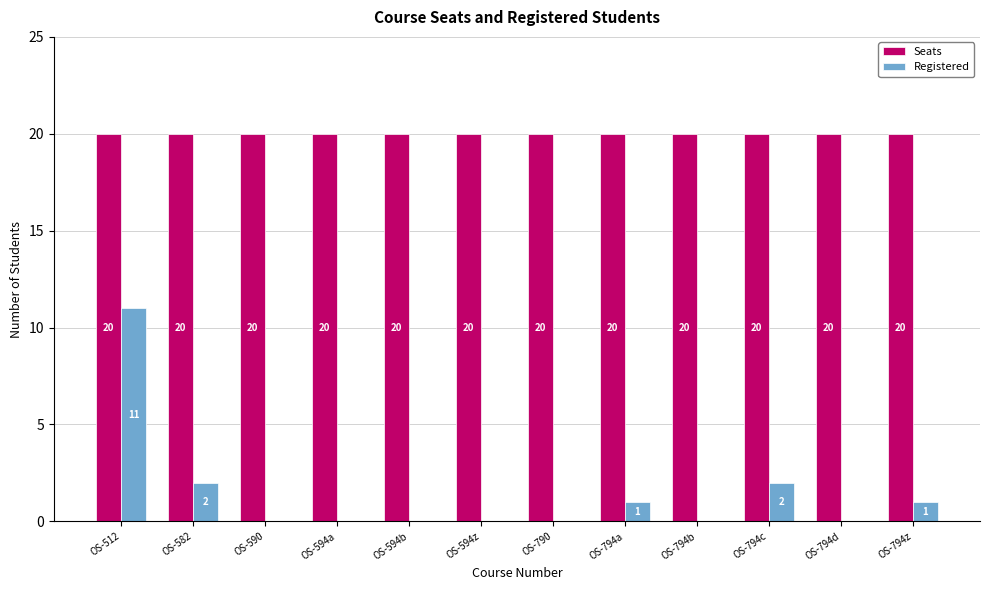

Between OS-594z and OS-794c, which series saw the biggest shift?

Registered